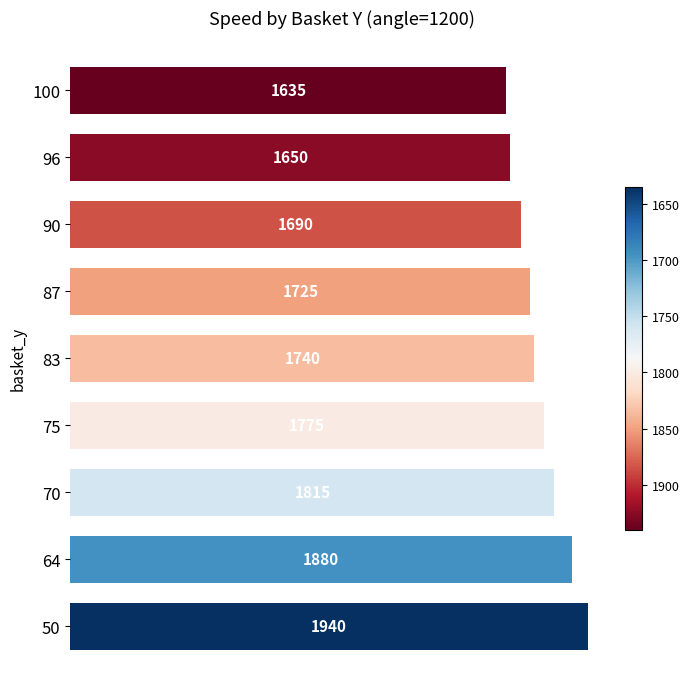

Between 87 and 83, which is larger?

83